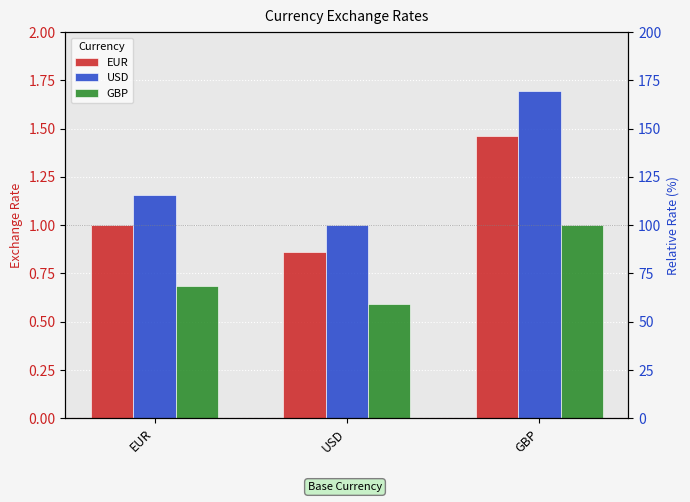

What is the sum of the GBP values at GBP and USD?

1.6